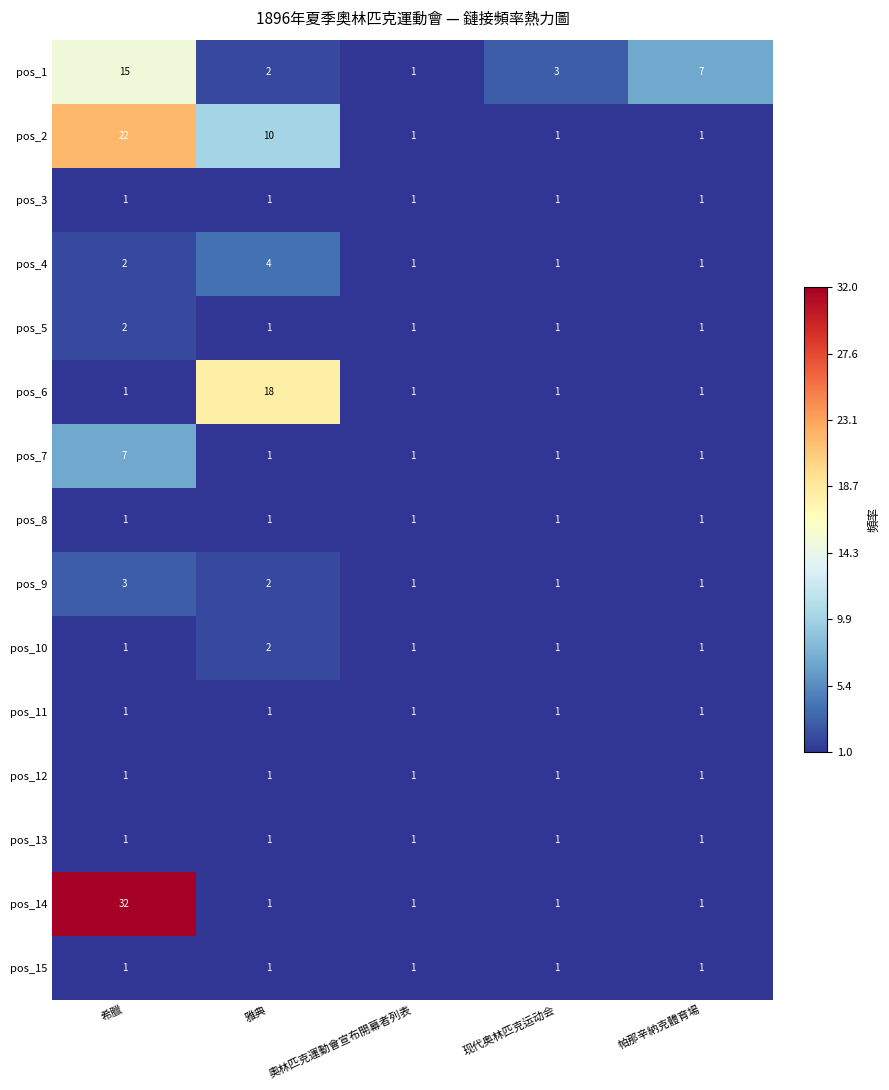

What is the difference between the highest and lowest values at 希臘?

31